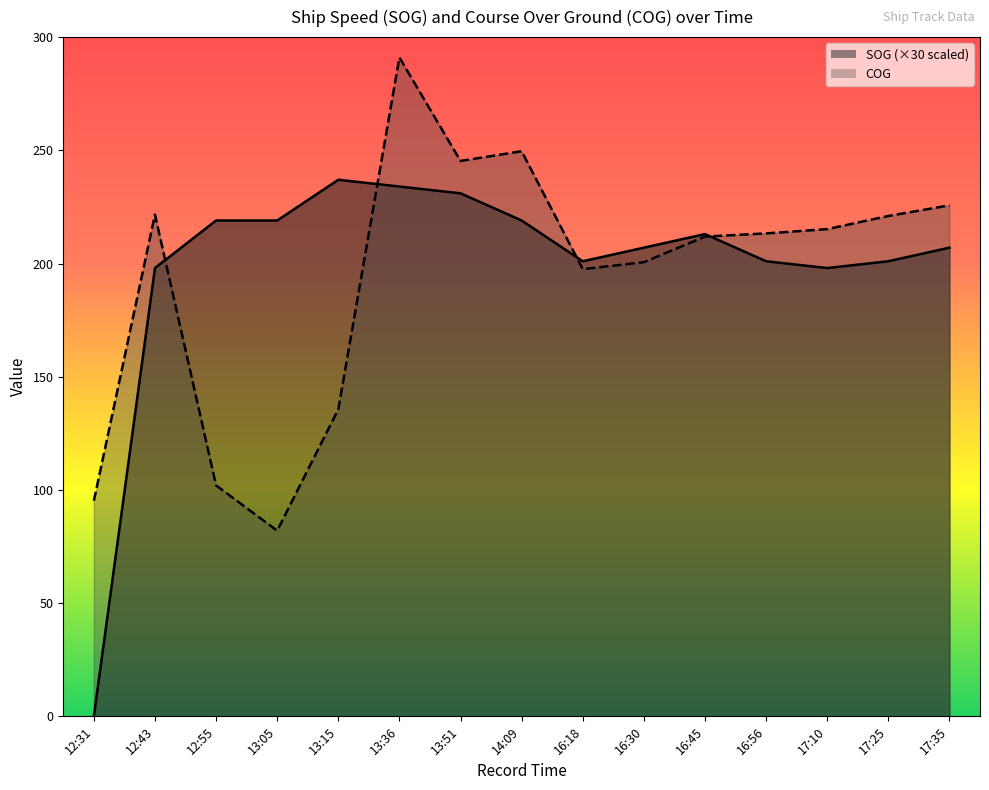

At which label is SOG closest to 118?

12:43